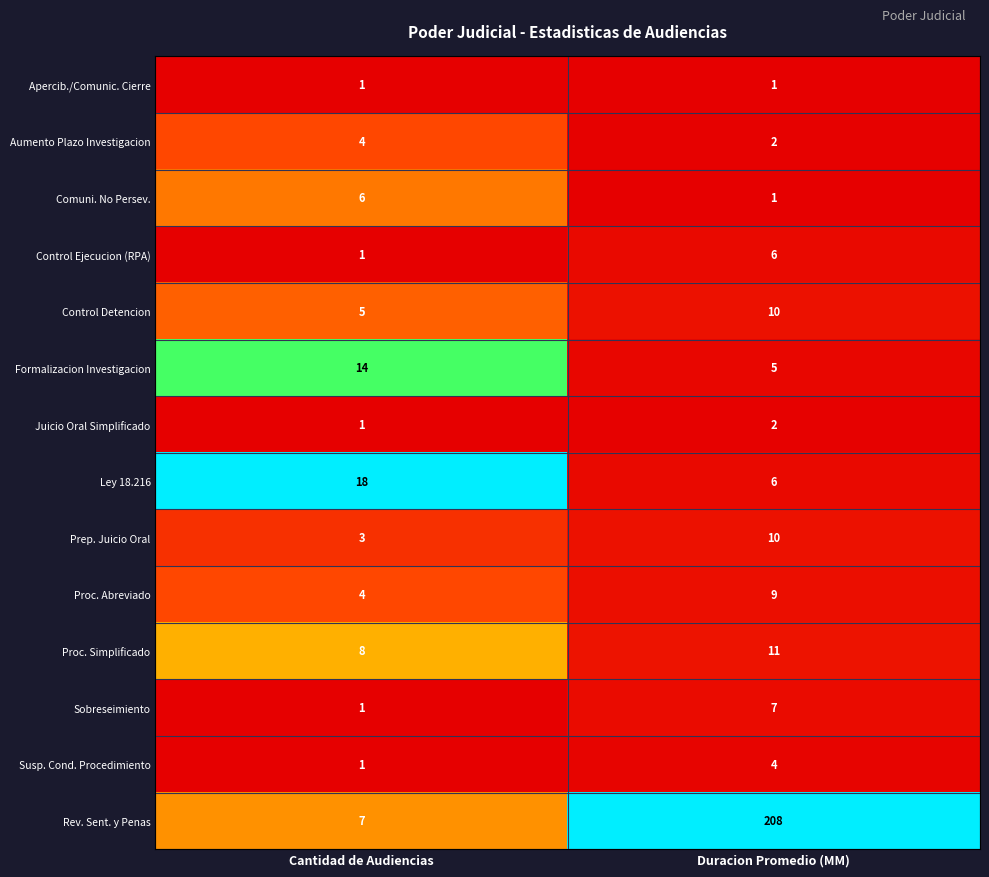

At which category is the sum across all series the highest?

Duracion Promedio (MM)